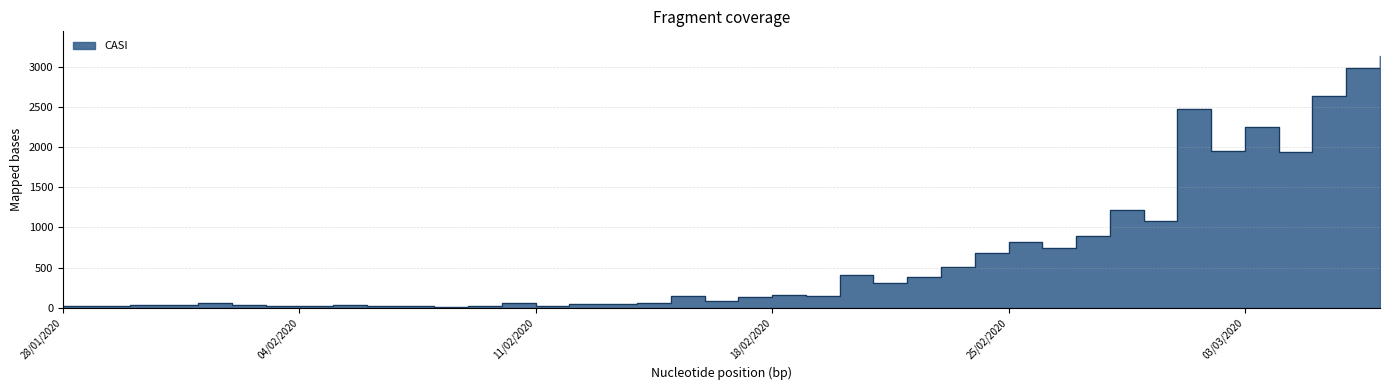

Does the chart display data point markers on the line(s)?

No